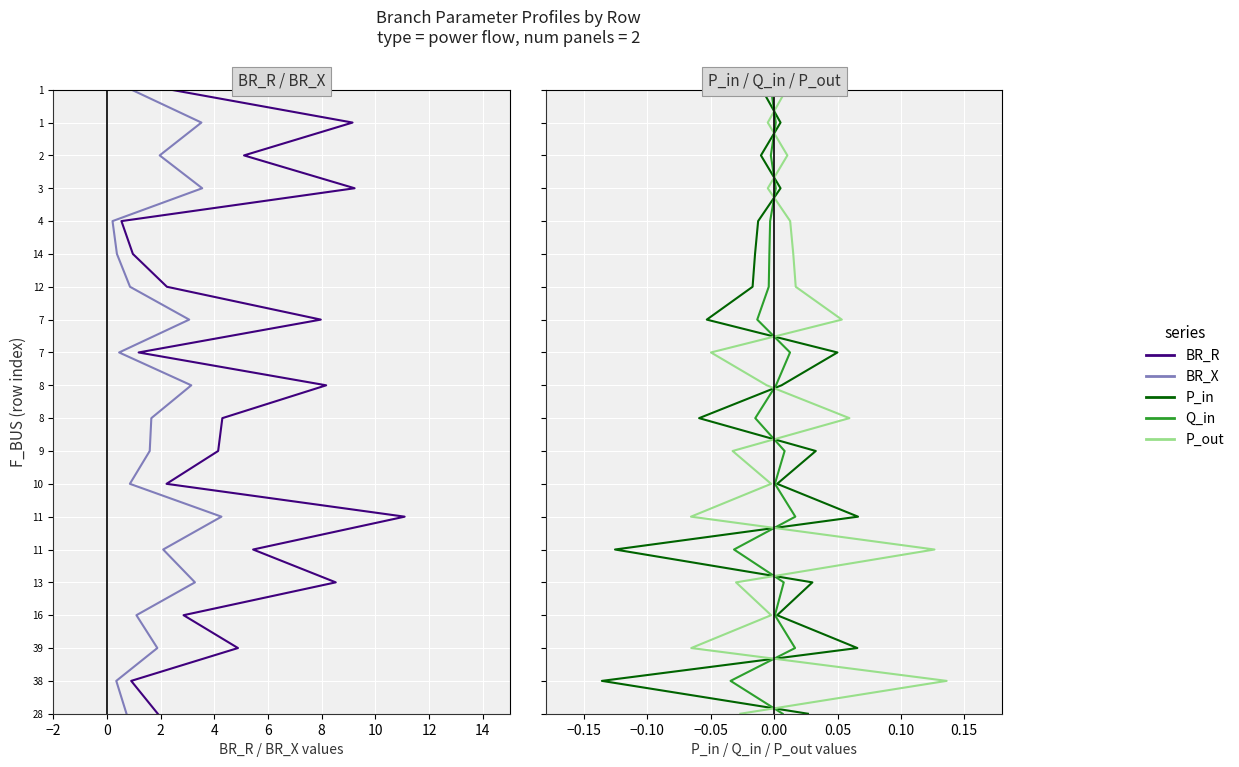

Count the number of categories in the chart.

20